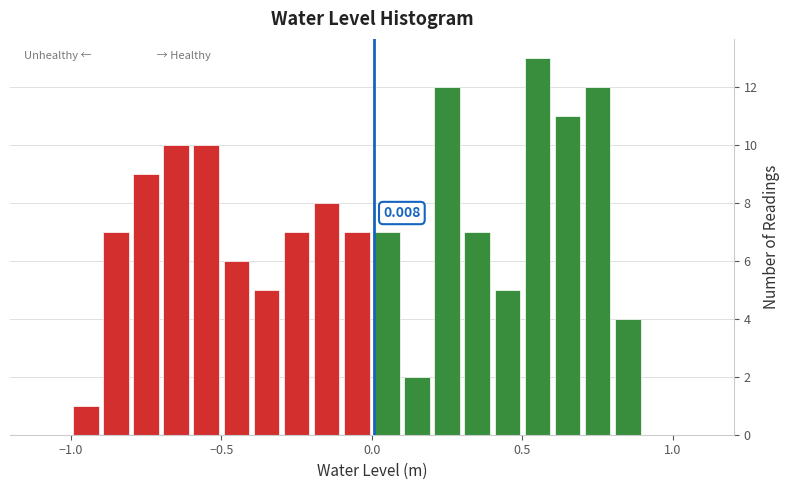

Read against the x-axis, roughly where is the centre of the tallest bar?

0.55